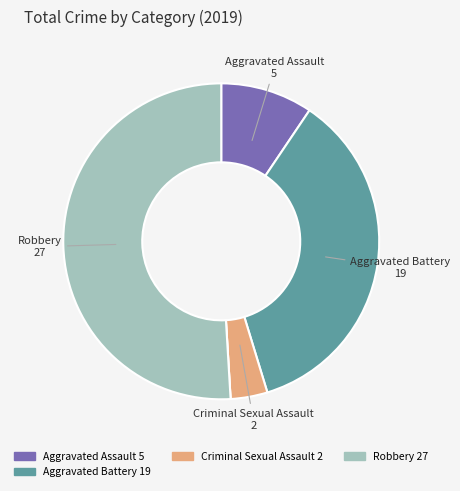

Is there any slice that represents more than half of the pie?

Yes